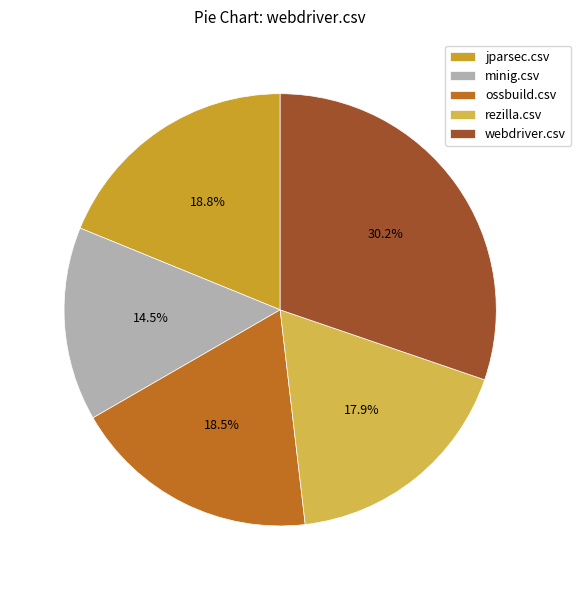

Does any single category account for the majority?

No